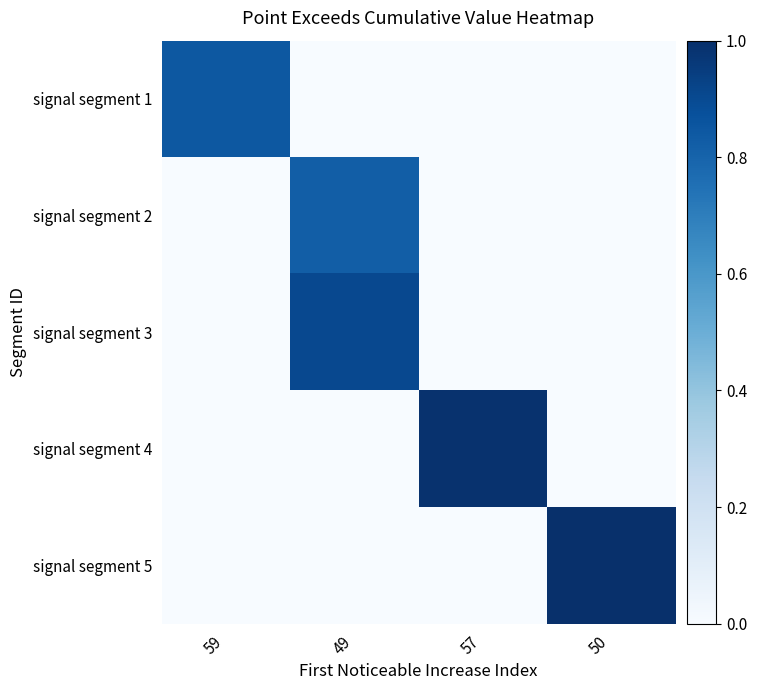

At which category is the sum across all series the highest?

49